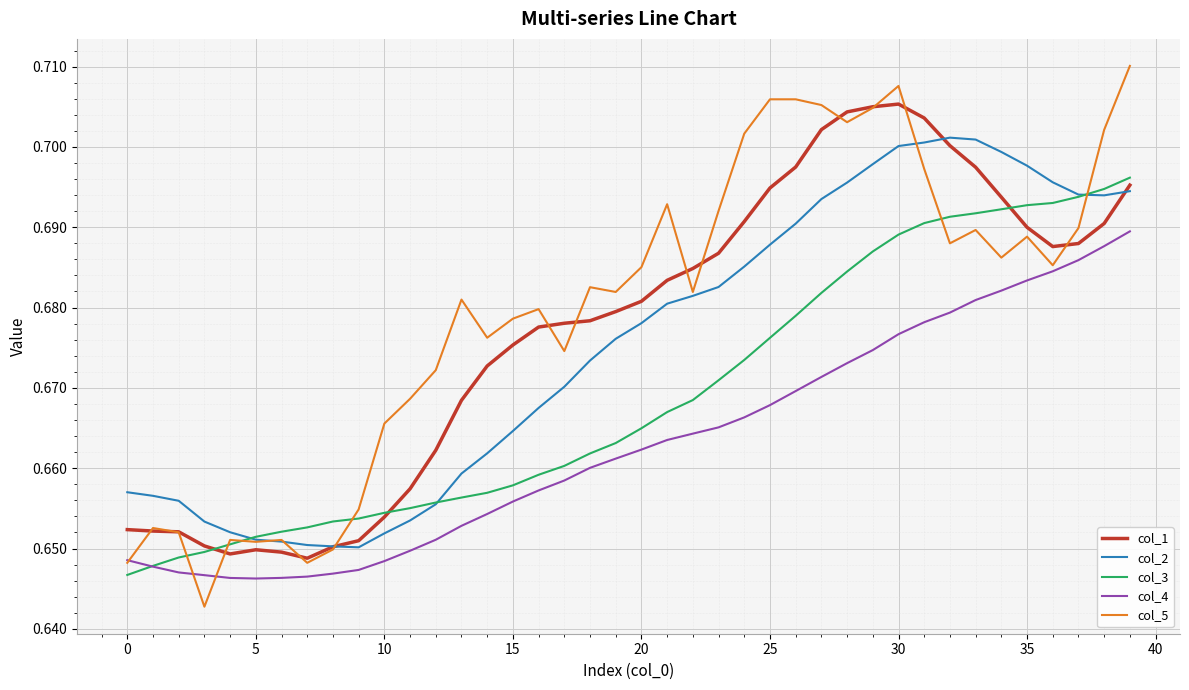

Which series has the widest spread of values?

col_5